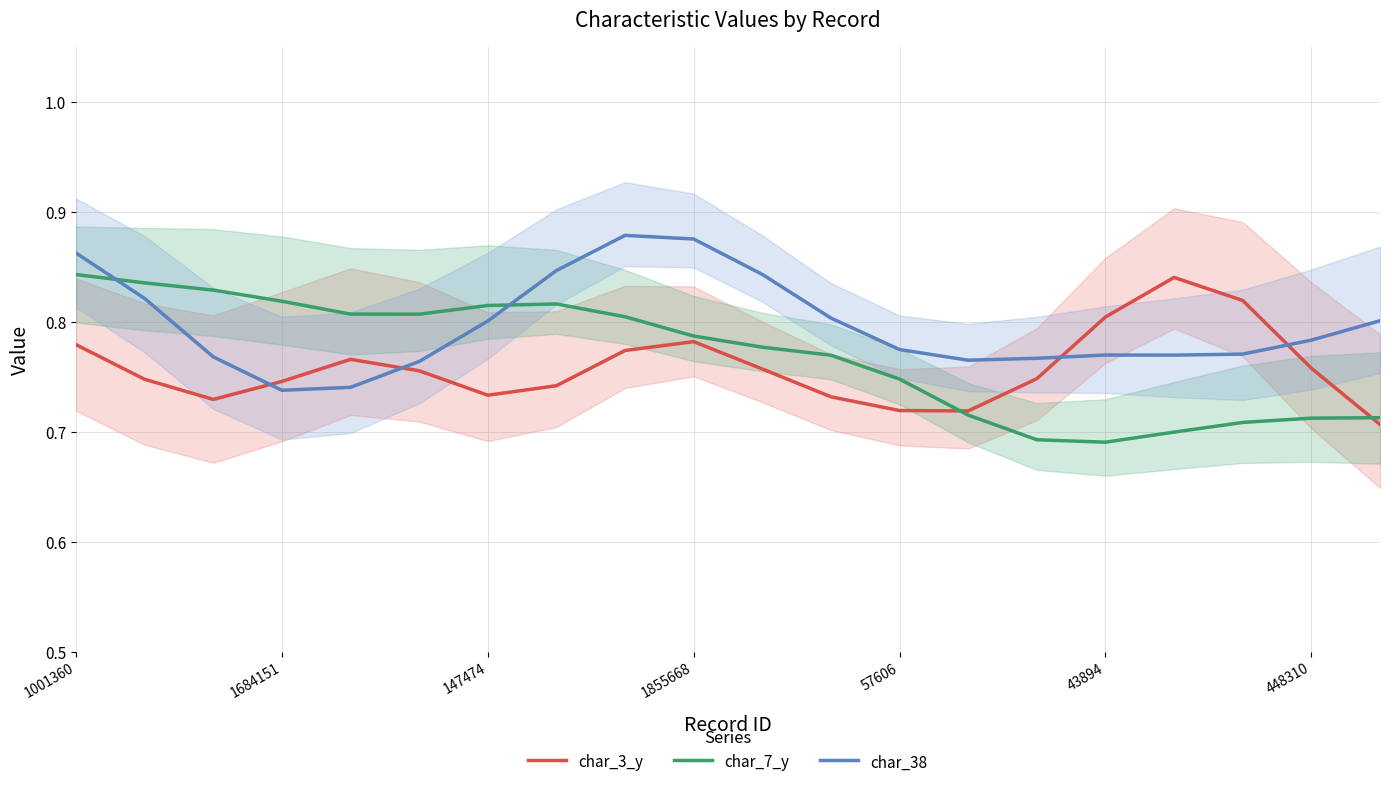

What is the average value of the char_3_y series?

0.8